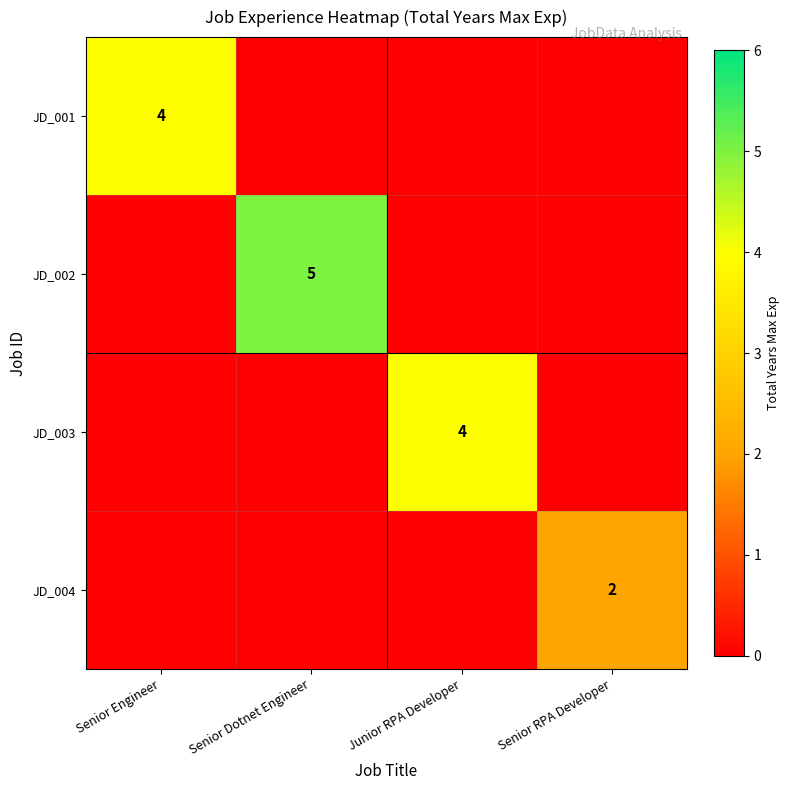

The JD_003 series shows 2 at Junior RPA Developer. True or false?

False